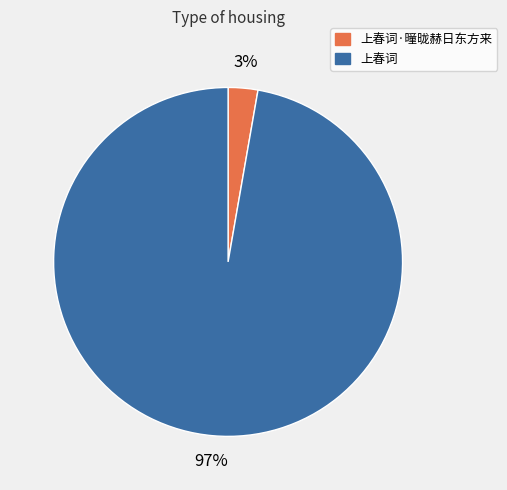

Rank the categories by value from highest to lowest.

上春词, 上春词·曈昽赫日东方来